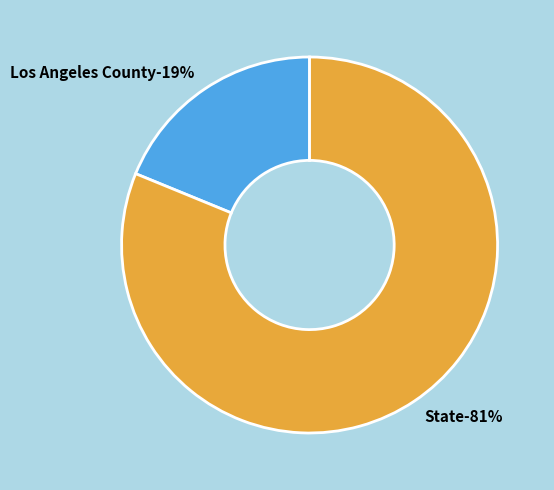

Does any single category account for the majority?

Yes